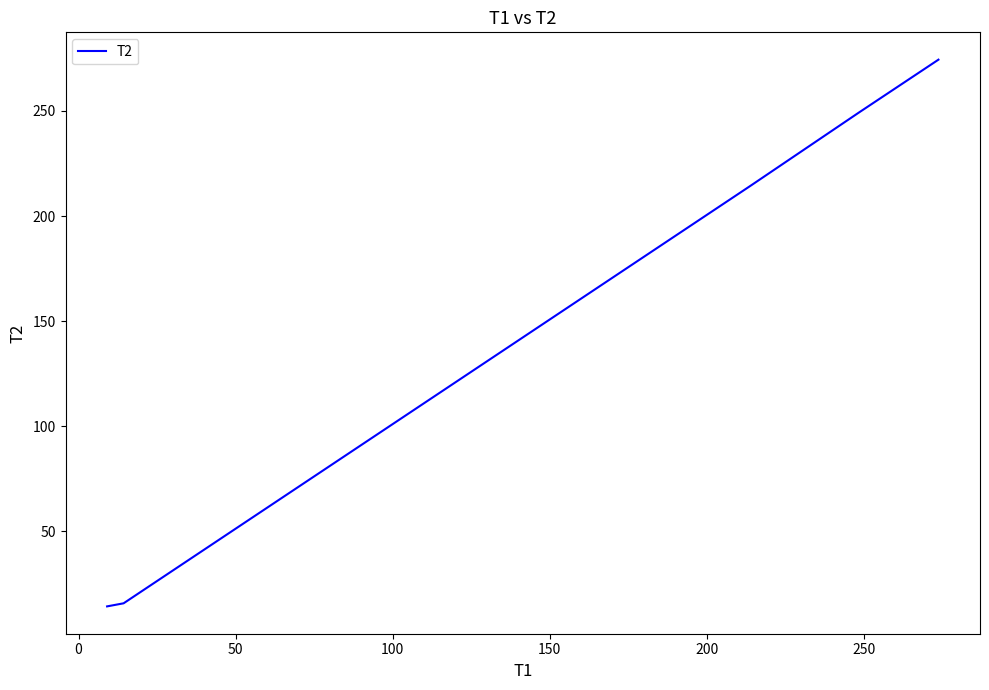

What is the average value?

153.5